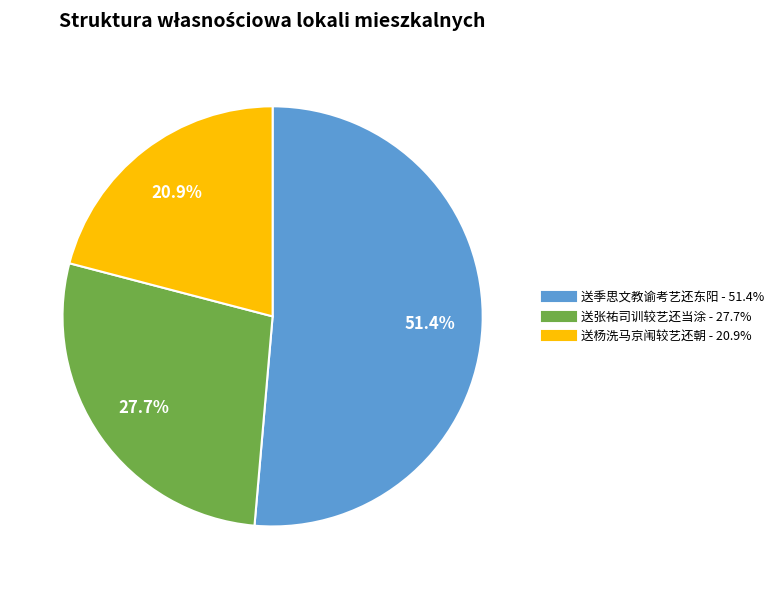

To the nearest percent, what is the combined percentage of 送张祐司训较艺还当涂 and 送杨洗马京闱较艺还朝?

49%